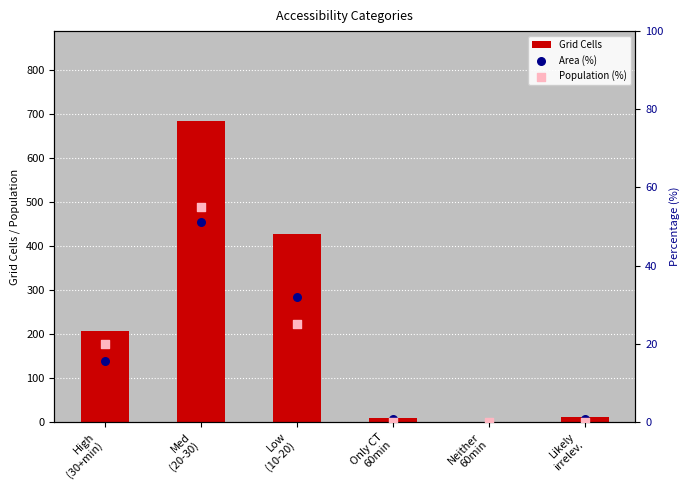

Which series reaches the minimum Y coordinate?

Grid Cells